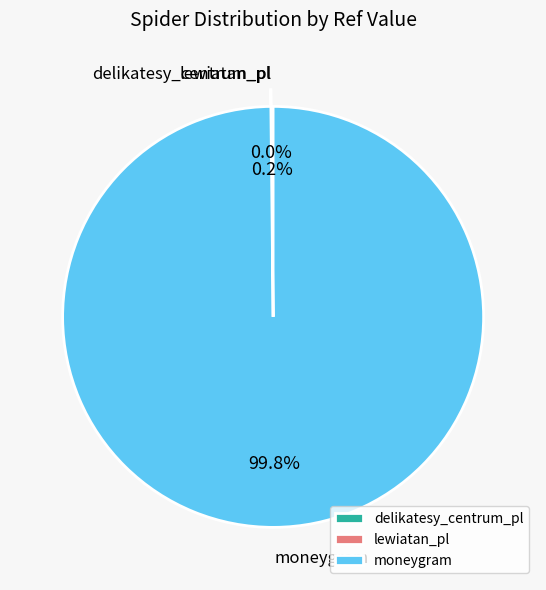

Which category has the biggest portion of the pie?

moneygram